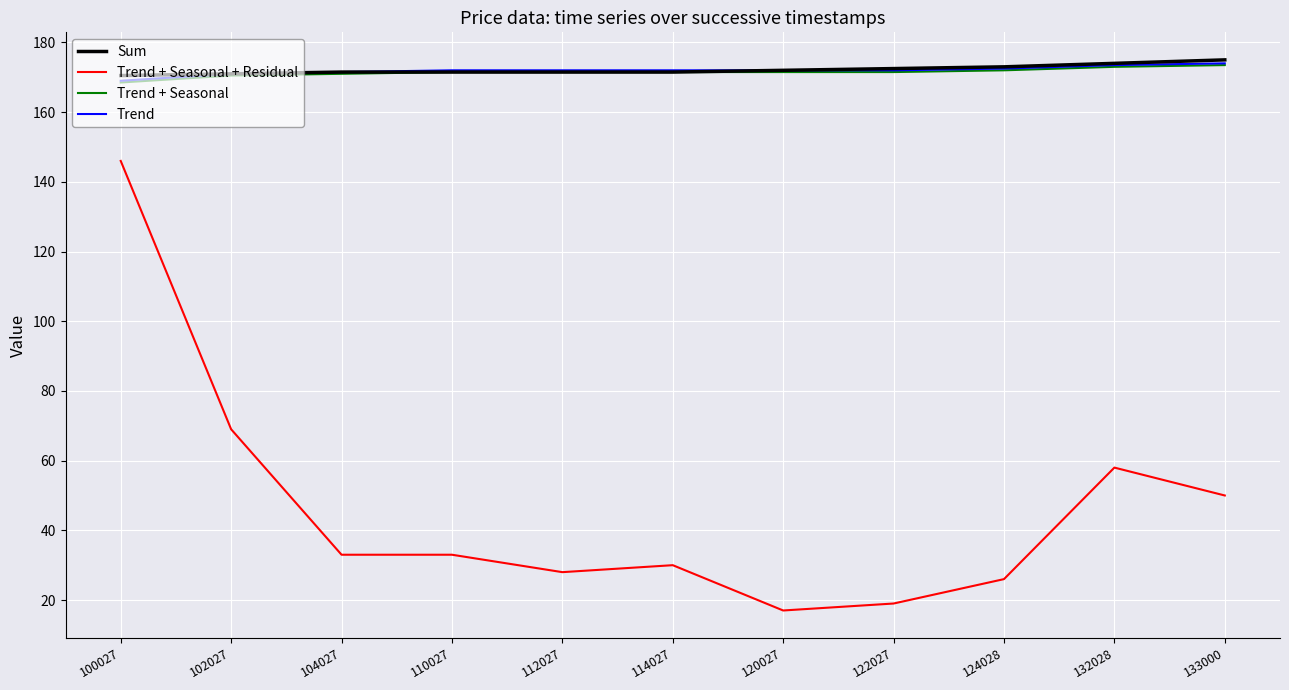

At which label does Trend + Seasonal + Residual first exceed 33?

100027